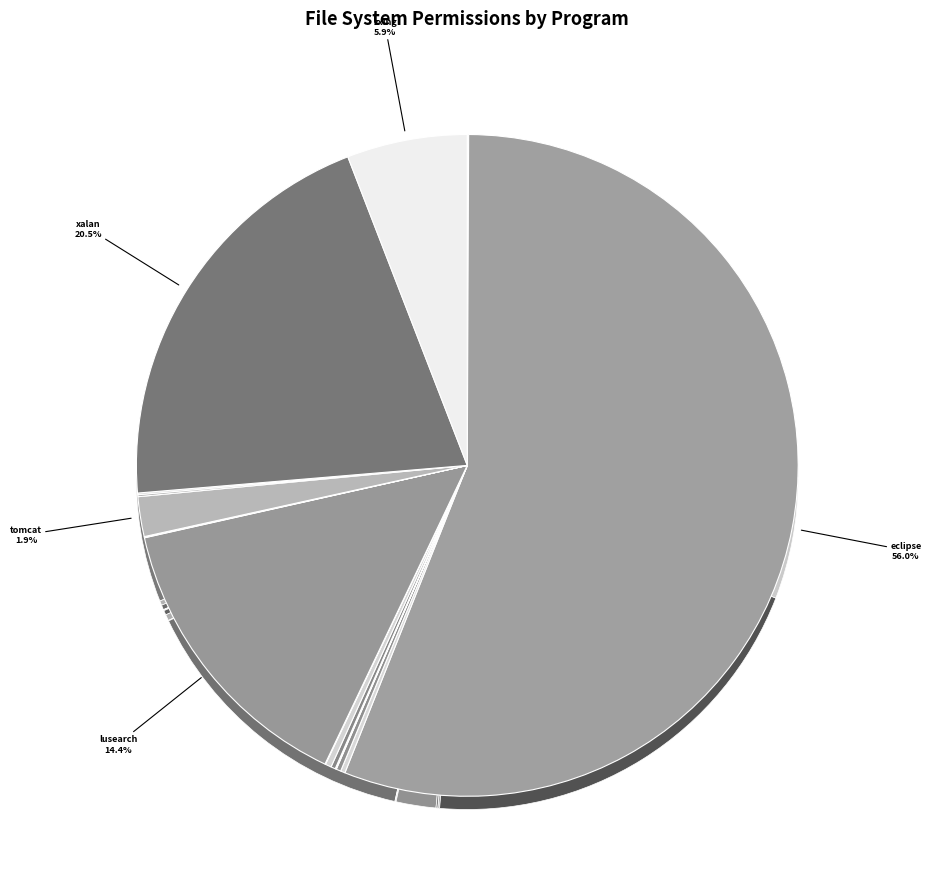

To the nearest percent, what is the difference between the largest and smallest slice percentages?

56%